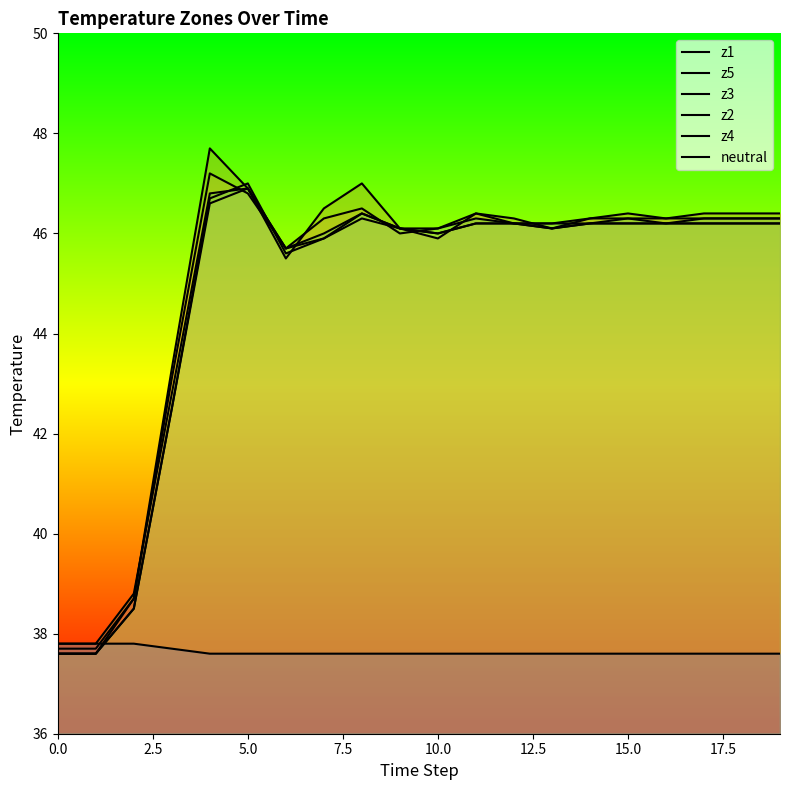

How many lines are shown in the chart?

6